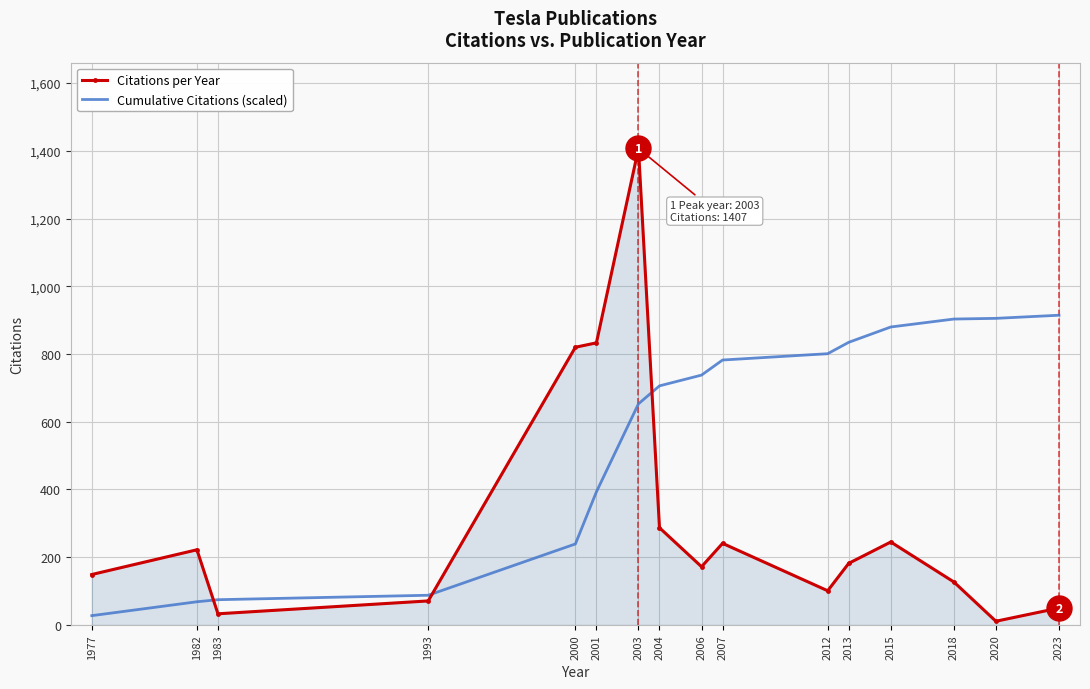

At how many categories does at least one series exceed 1101?

1